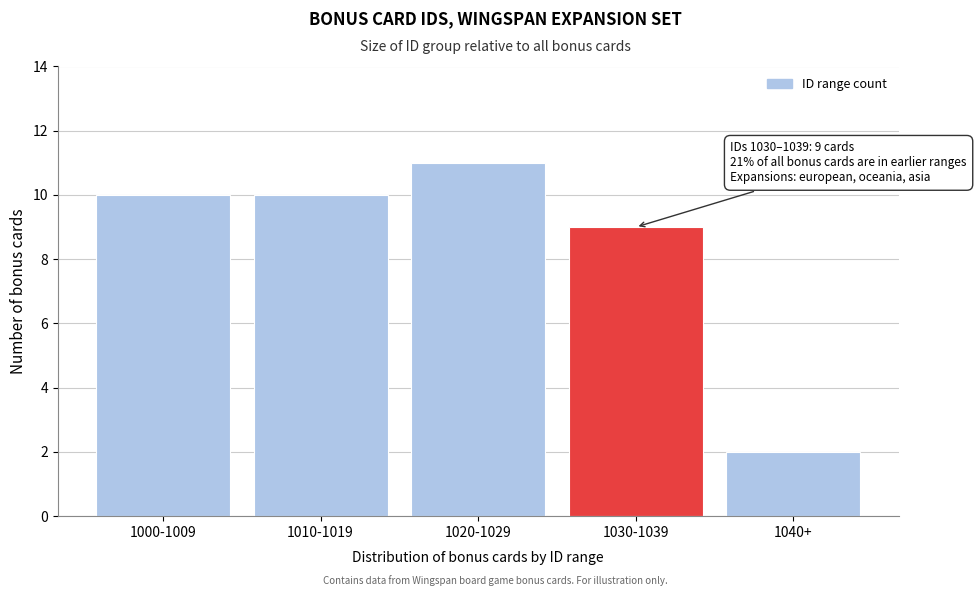

Reading left to right, extract all data points from this chart.

1000-1009=10	1010-1019=10	1020-1029=11	1030-1039=9	1040+=2